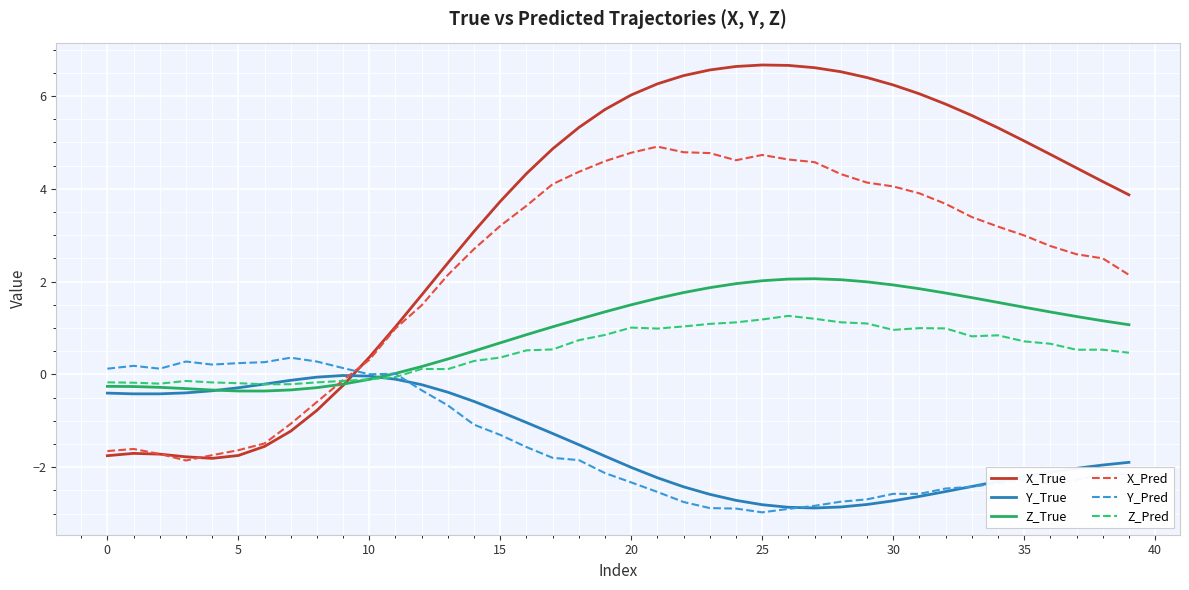

Is this an area chart (filled region under the line)?

No